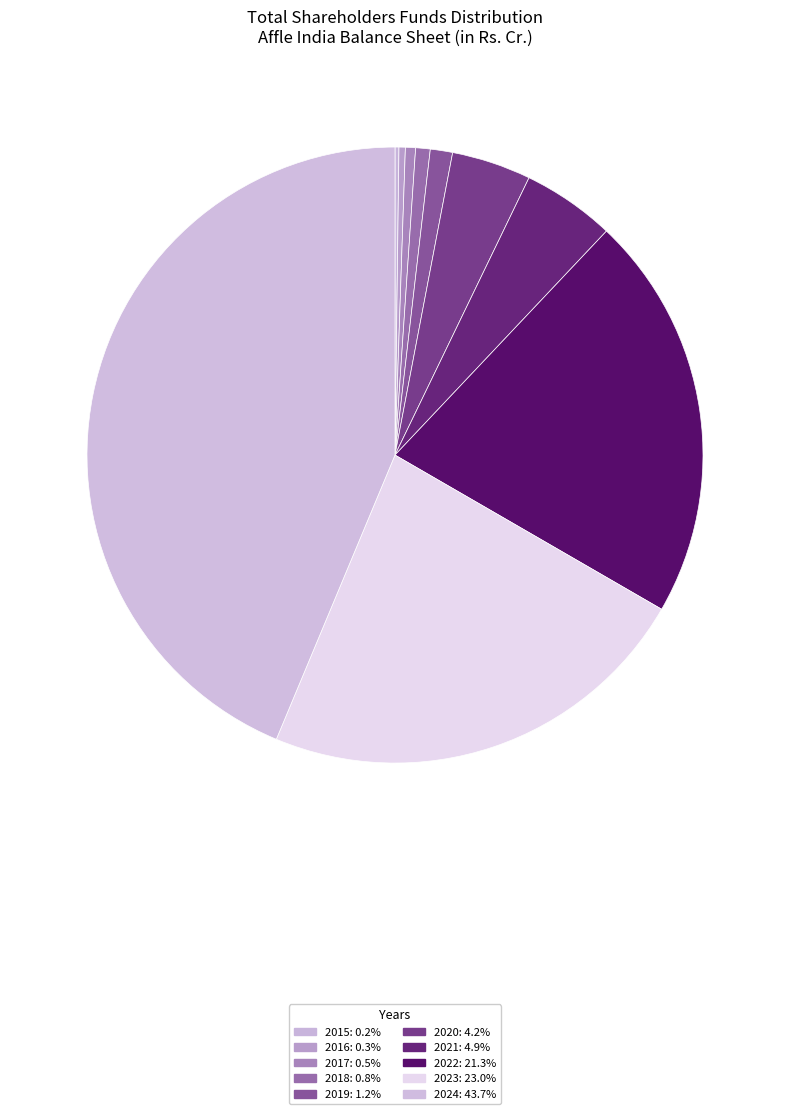

Approximately how many times larger is the value at 2023 compared to 2015?

111.4